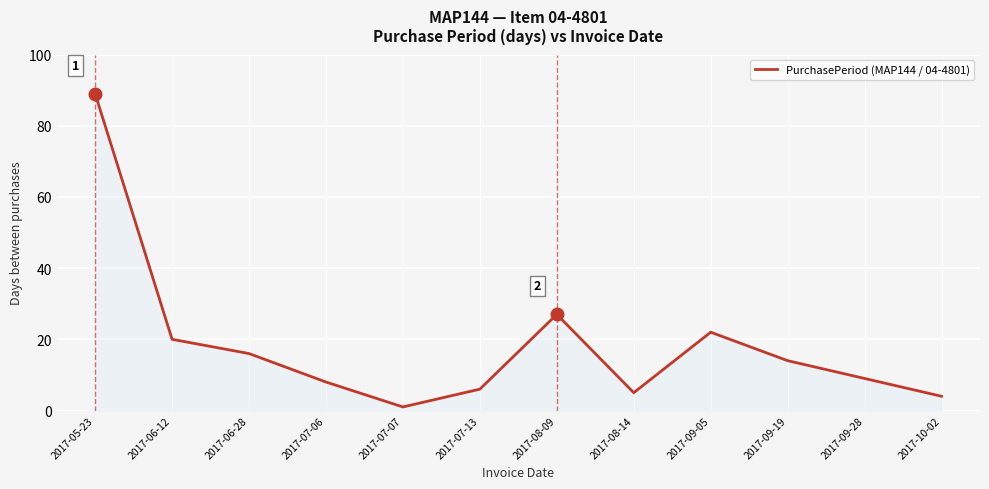

Reading left to right, what are all the values shown in this chart?

89	20	16	8	1	6	27	5	22	14	9	4